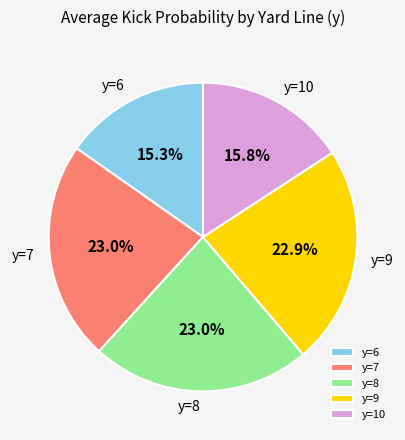

How many segments does this pie chart have?

5